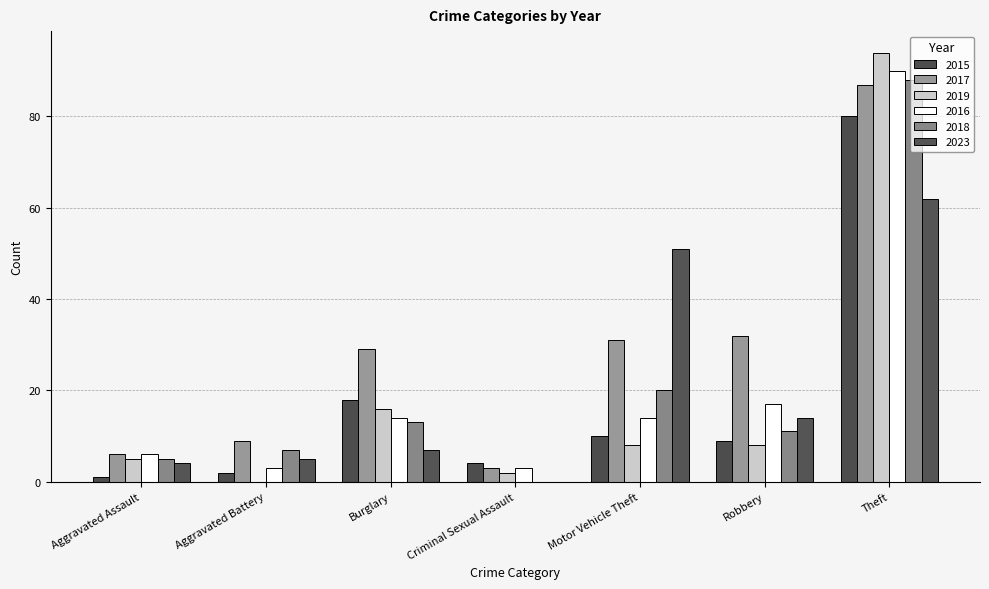

What is the label of the 4th bar from the left?

Criminal Sexual Assault